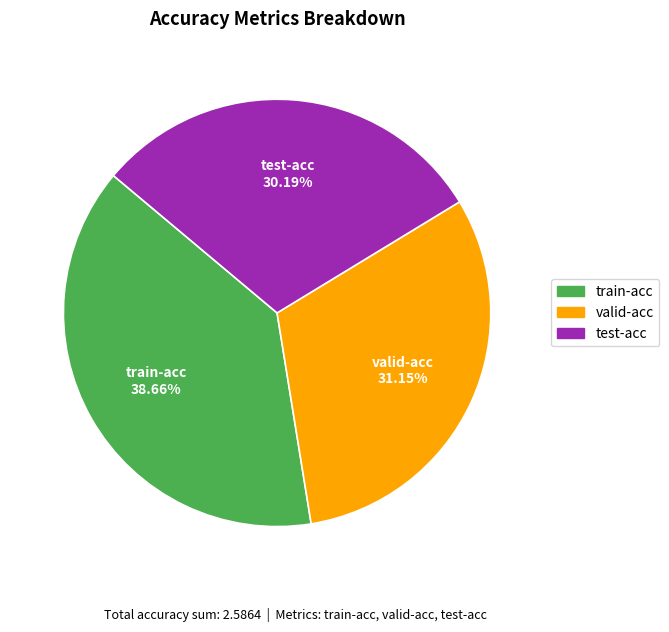

To the nearest percent, what is the combined percentage of train-acc and test-acc?

69%